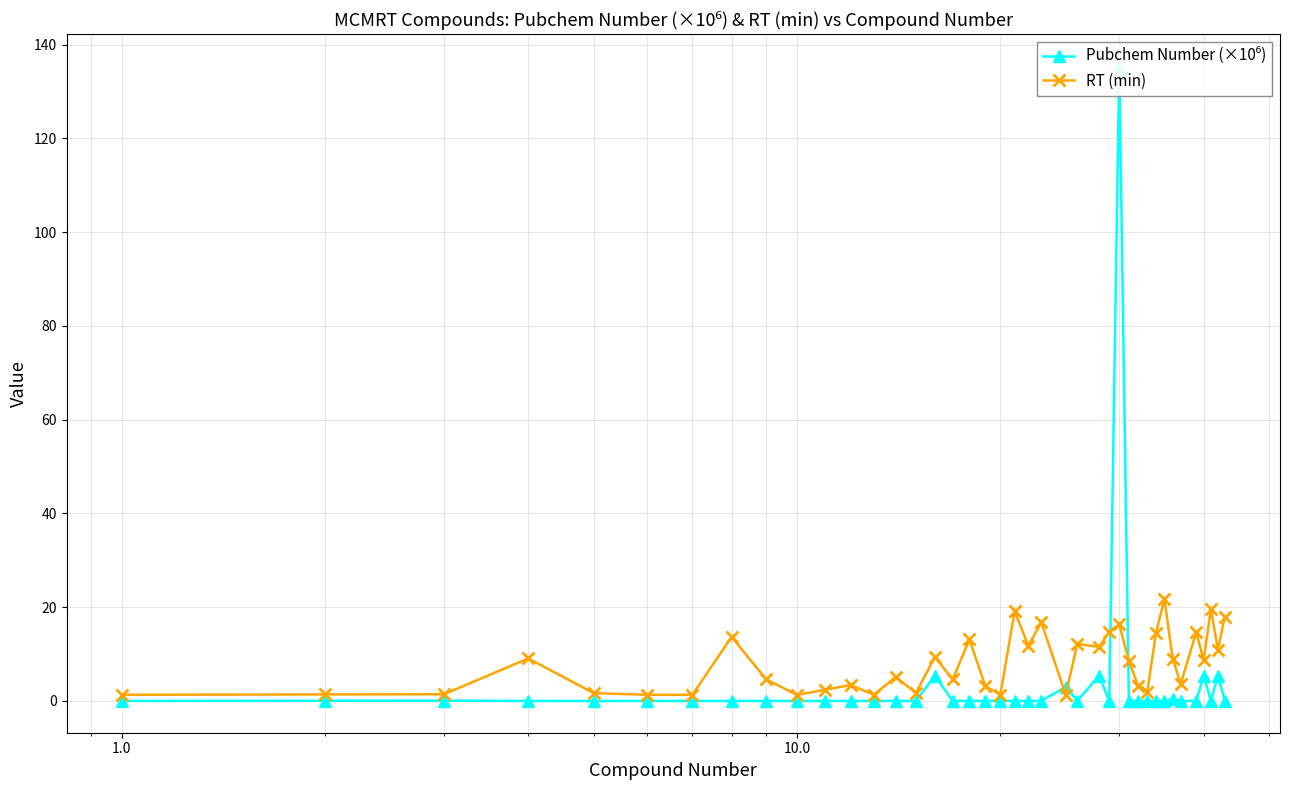

How many interior local peaks does the Pubchem Number (×10⁶) series have?

14